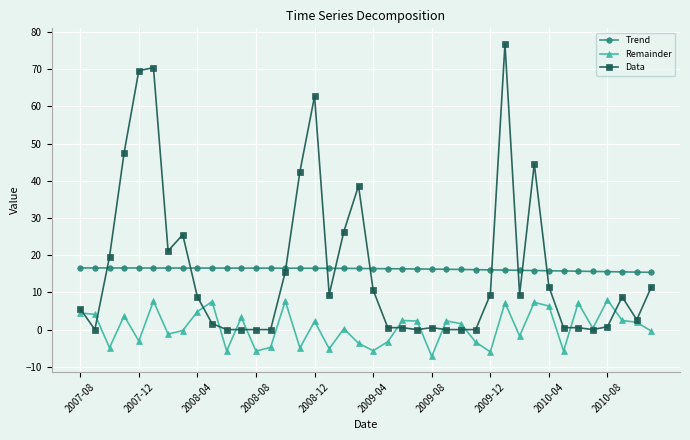

What is the value of the Trend point at the 27th from the left?

16.2